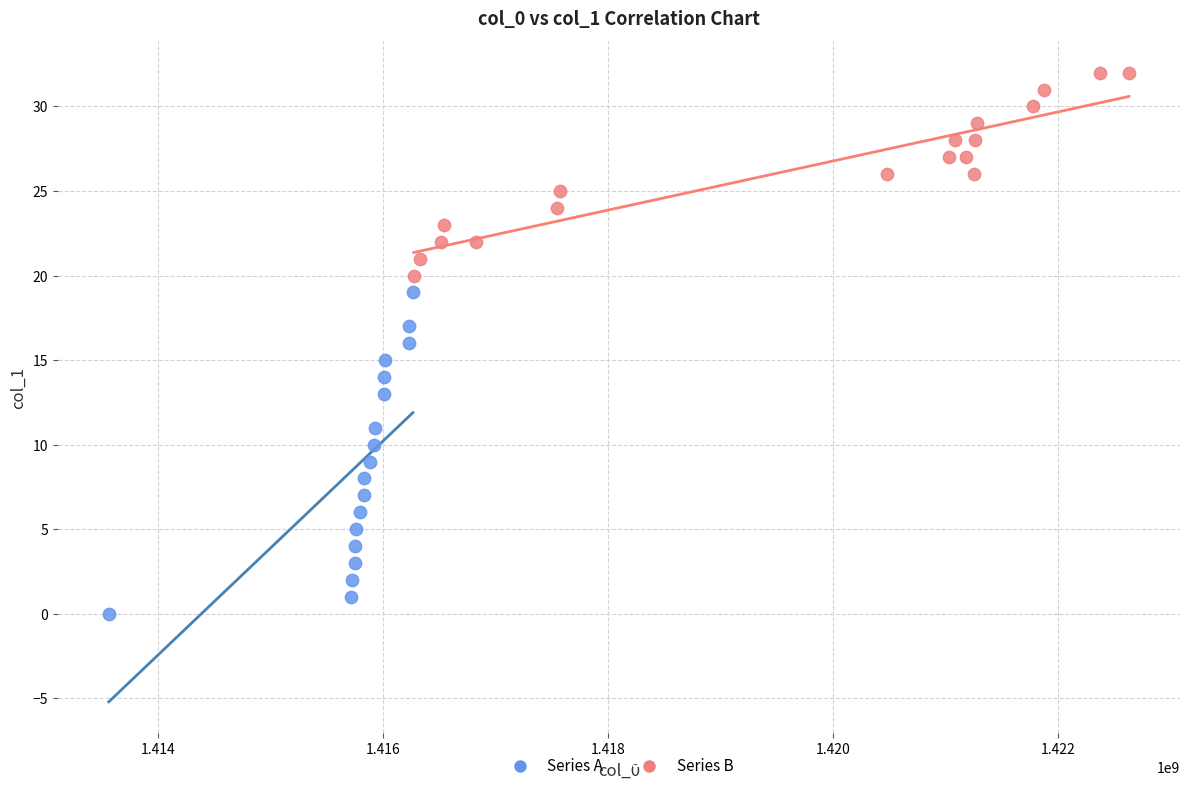

Which series reaches the maximum Y coordinate?

Series B